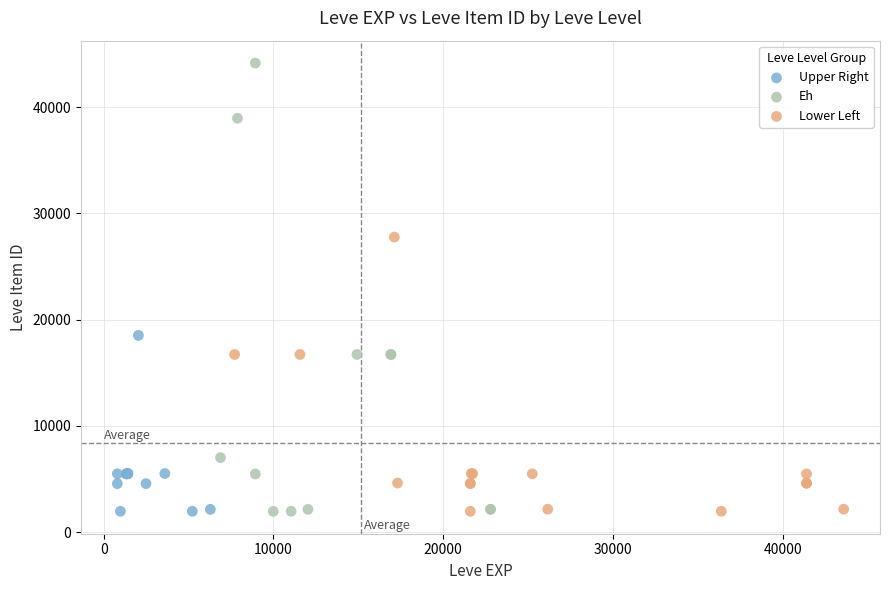

Which series reaches the maximum Y coordinate?

Eh